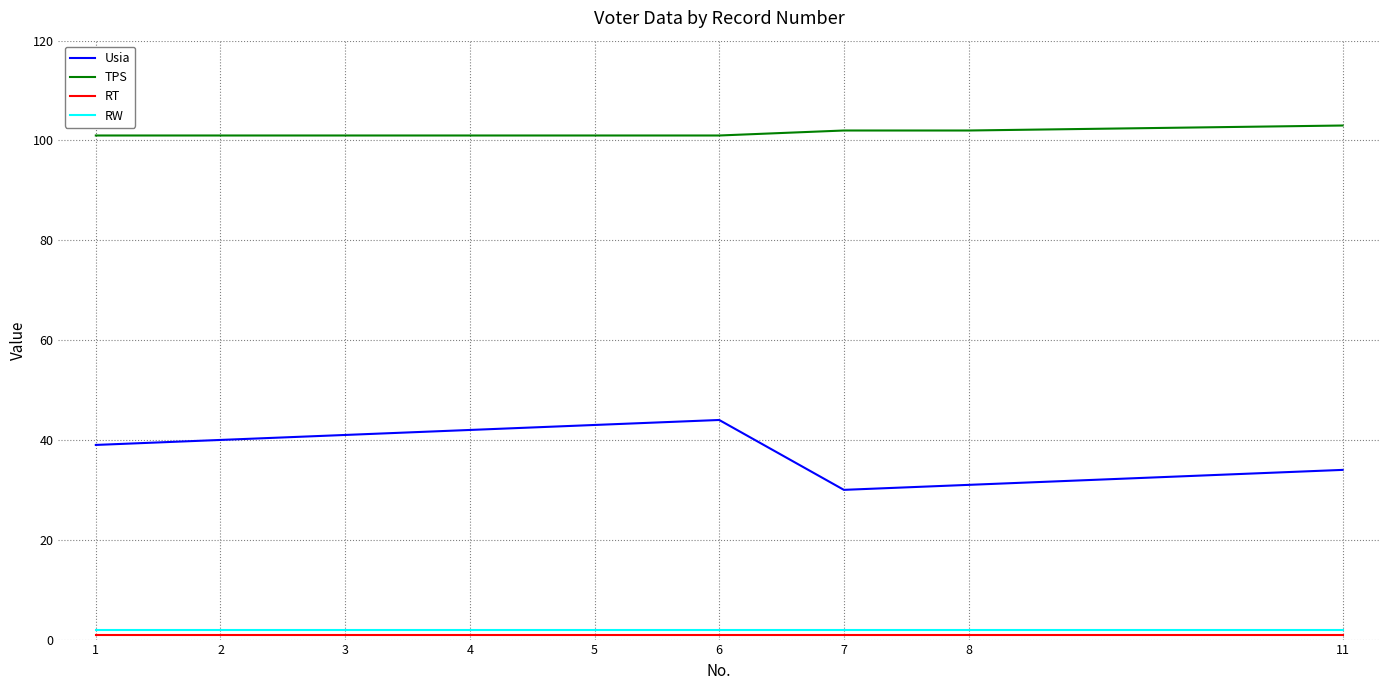

What is the maximum value for RW?

2